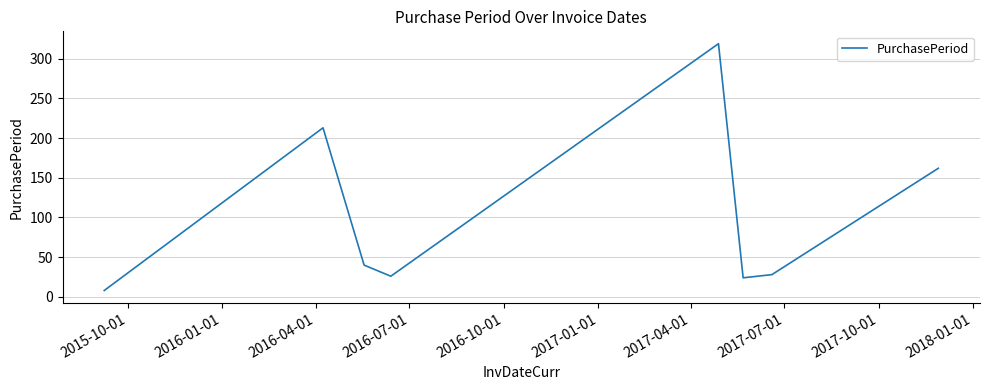

What is the sum of all values?

820